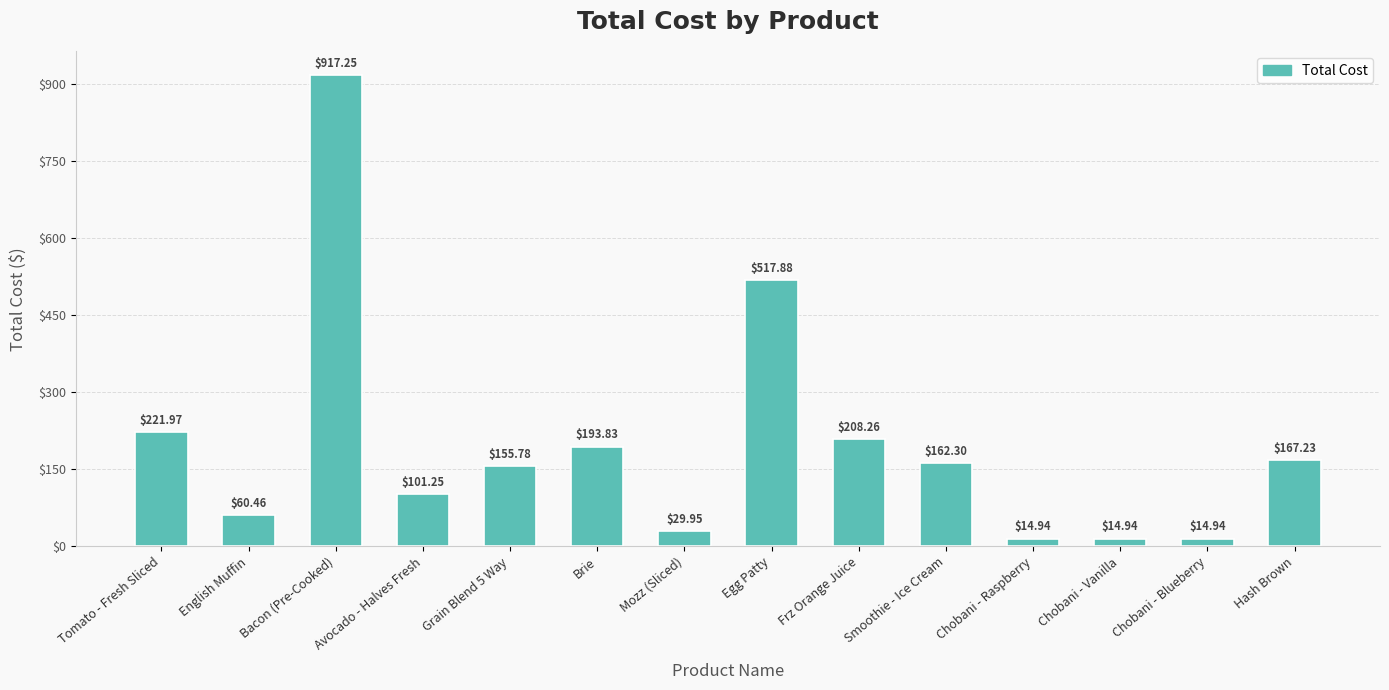

How many data points are above 162?

7